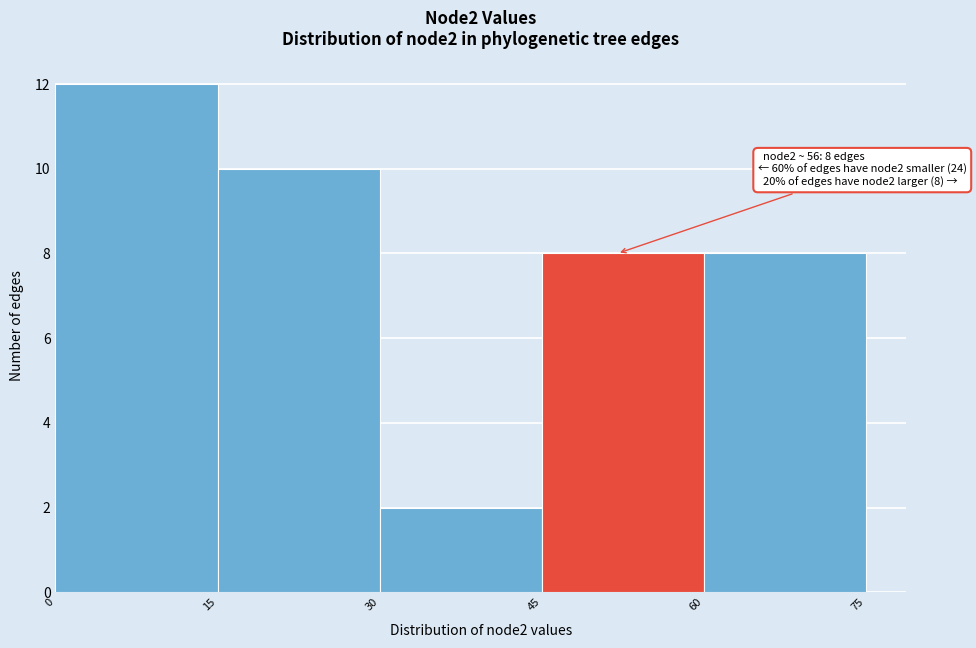

Over which range of the x-axis is the bar tallest?

0 to 15